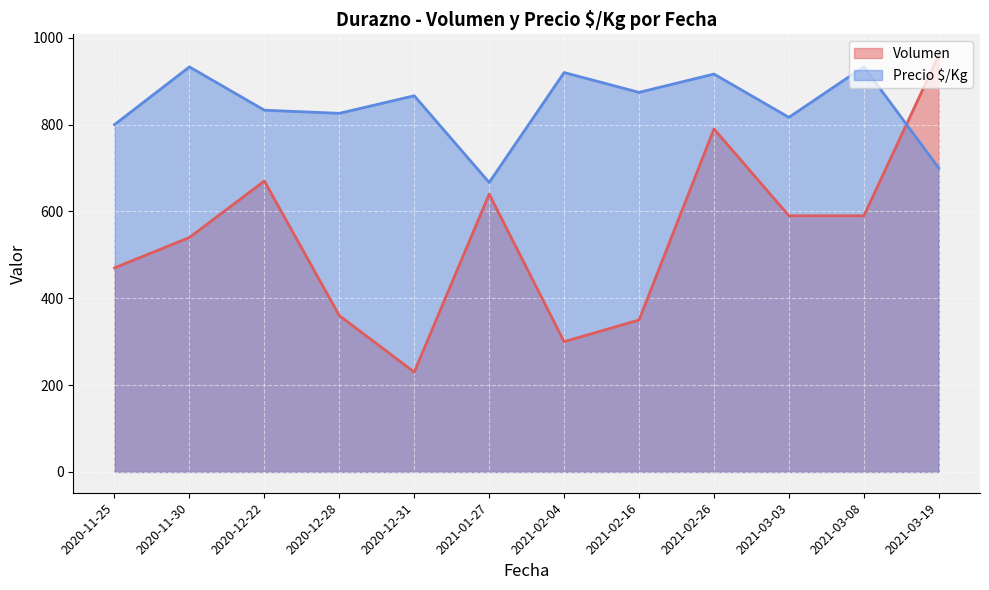

How many lines are shown in the chart?

2